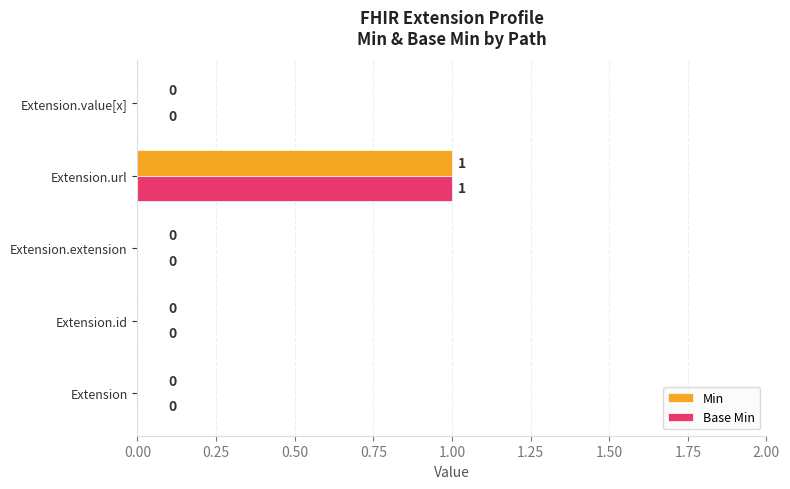

How many data points in Min are above 0?

1